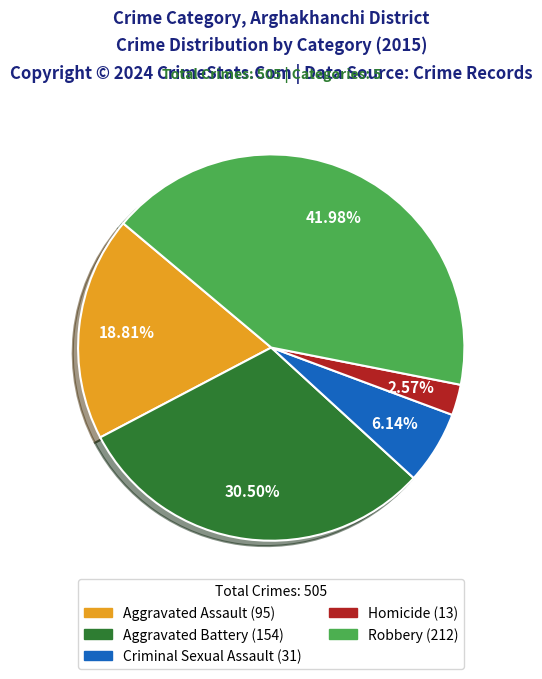

To the nearest percent, what is the combined percentage of Homicide and Aggravated Assault?

21%